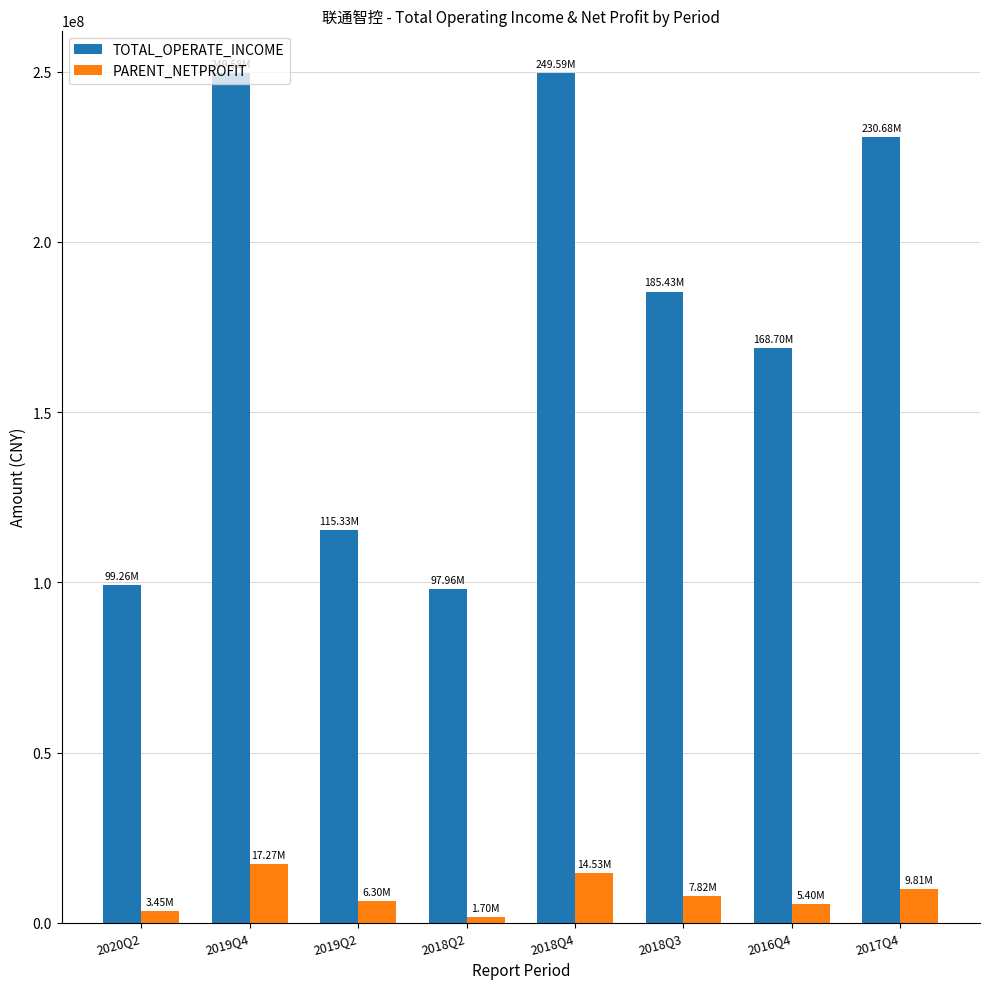

Rank the series by their maximum value, from lowest to highest.

PARENT_NETPROFIT, TOTAL_OPERATE_INCOME